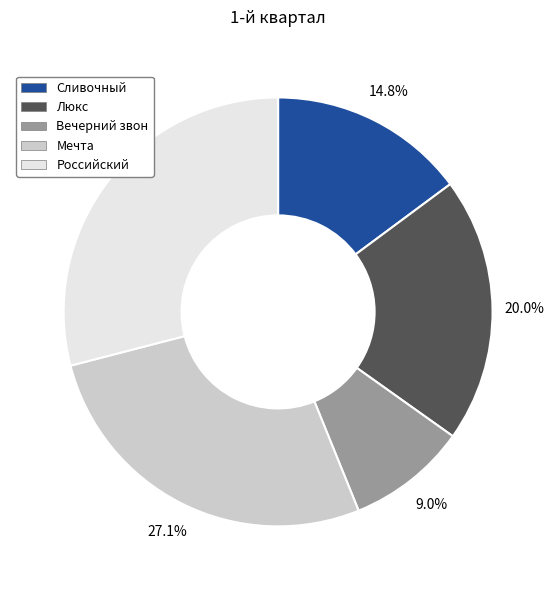

Which category has the biggest portion of the pie?

Российский